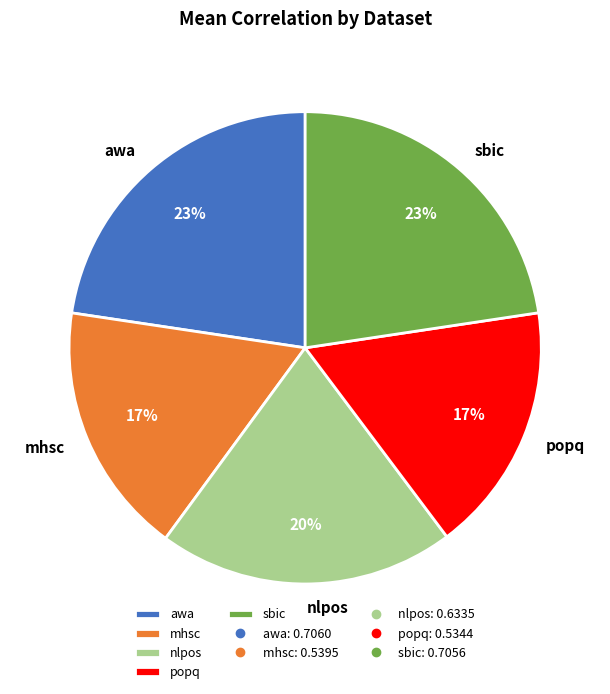

Is the sum of sbic and popq greater than half?

No